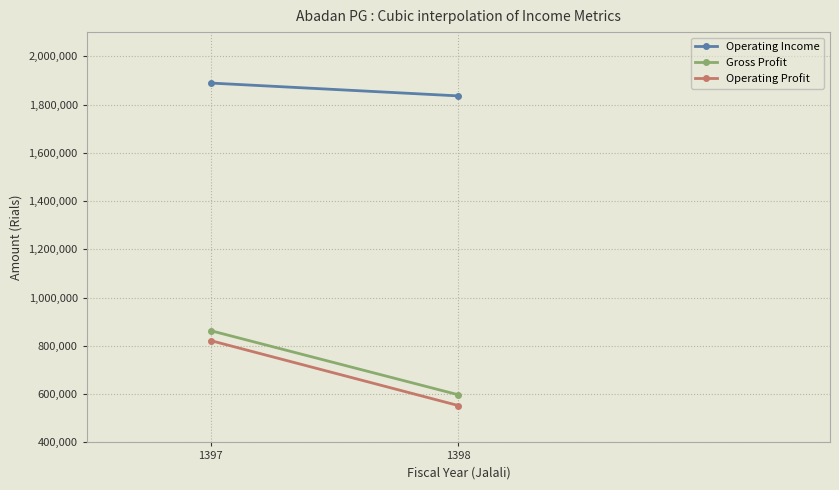

Which series has the widest spread of values?

Operating Profit